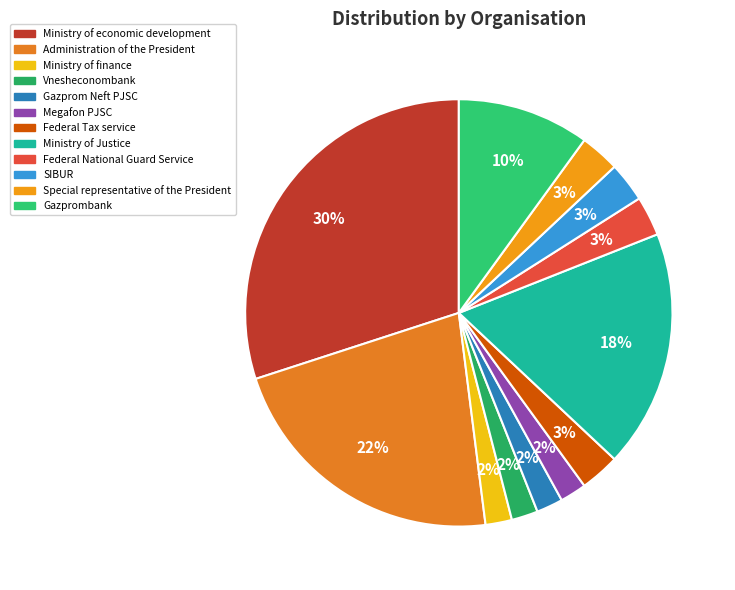

Is it true that Vnesheconombank is 1% of the pie?

False